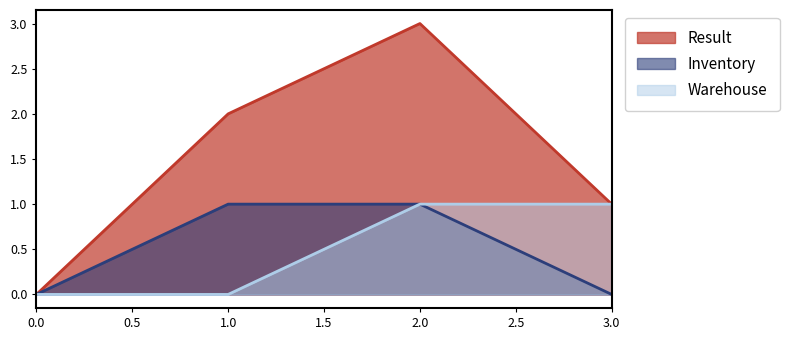

True or false: Warehouse and Result cross at least once.

False